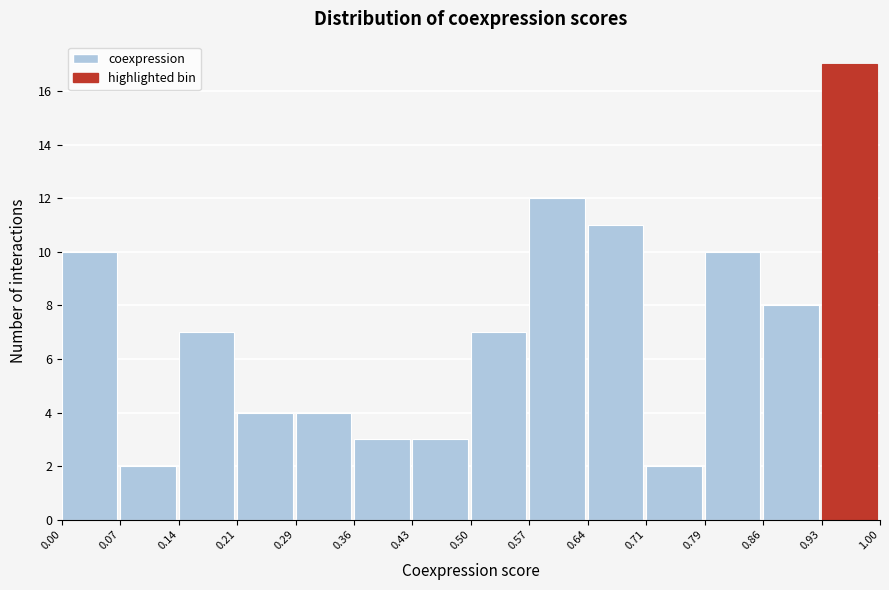

Which range on the x-axis has the tallest bar?

0.93 to 1.00